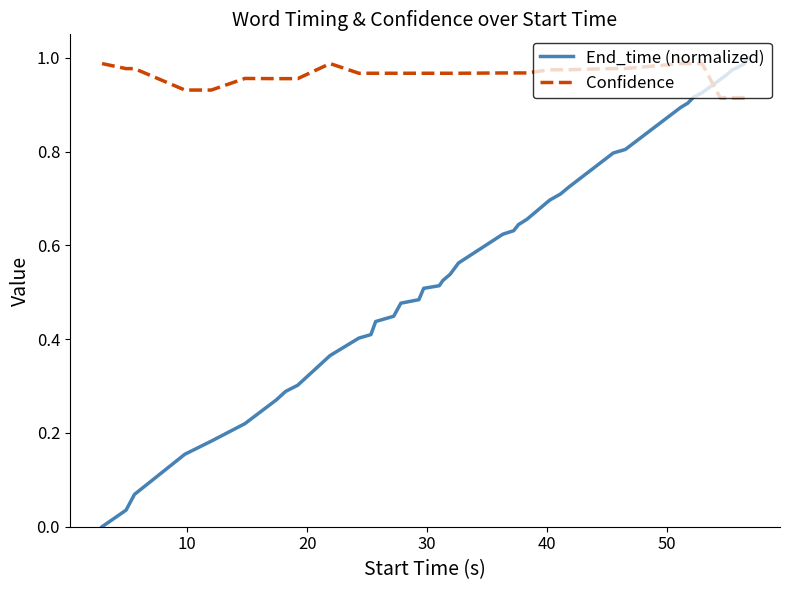

How many lines are shown in the chart?

2